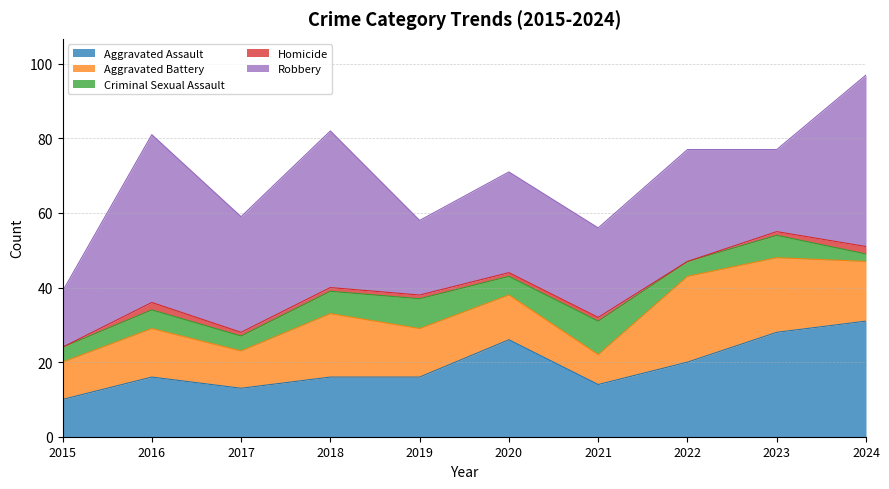

Reading right to left, extract all data points from this chart.

Aggravated Assault: 2024=31	2023=28	2022=20	2021=14	2020=26	2019=16	2018=16	2017=13	2016=16	2015=10
Aggravated Battery: 2024=16	2023=20	2022=23	2021=8	2020=12	2019=13	2018=17	2017=10	2016=13	2015=10
Criminal Sexual Assault: 2024=2	2023=6	2022=4	2021=9	2020=5	2019=8	2018=6	2017=4	2016=5	2015=4
Homicide: 2024=2	2023=1	2022=0	2021=1	2020=1	2019=1	2018=1	2017=1	2016=2	2015=0
Robbery: 2024=46	2023=22	2022=30	2021=24	2020=27	2019=20	2018=42	2017=31	2016=45	2015=15